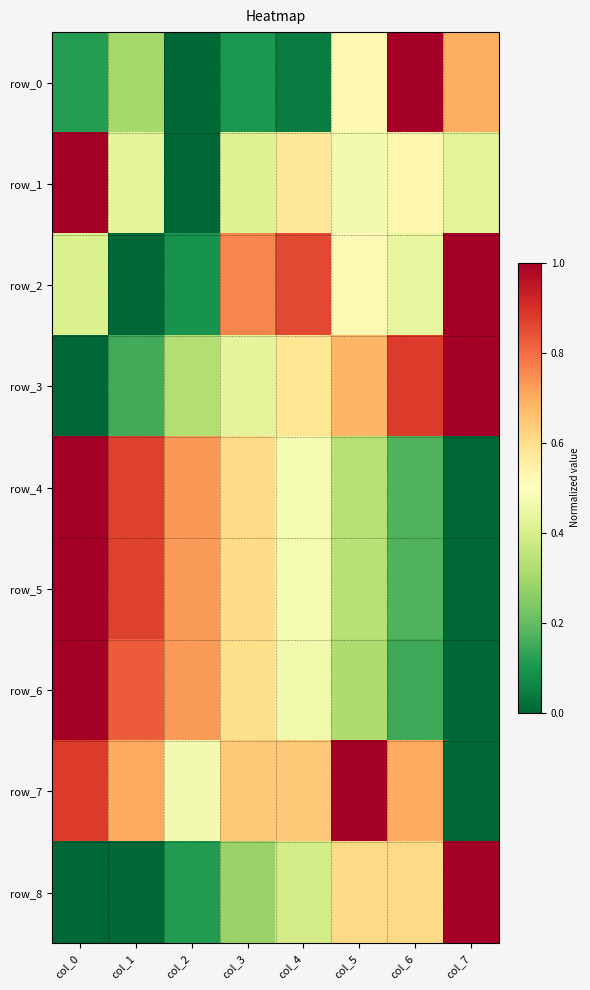

At which category does the chart reach its peak across all series?

col_6